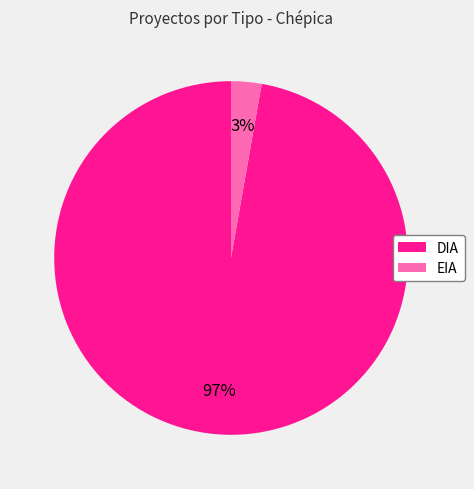

To the nearest percent, what is the difference between the largest and smallest slice percentages?

94%